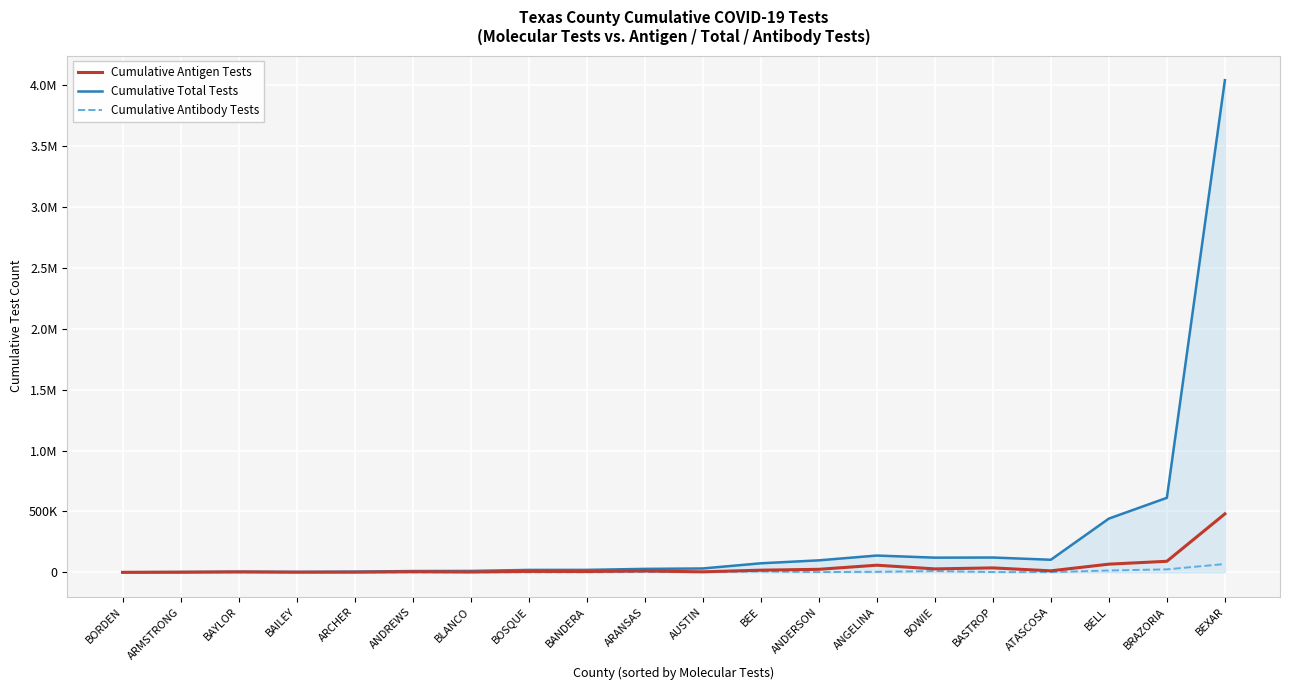

At which category does Cumulative Antigen Tests reach its first local peak?

BAYLOR